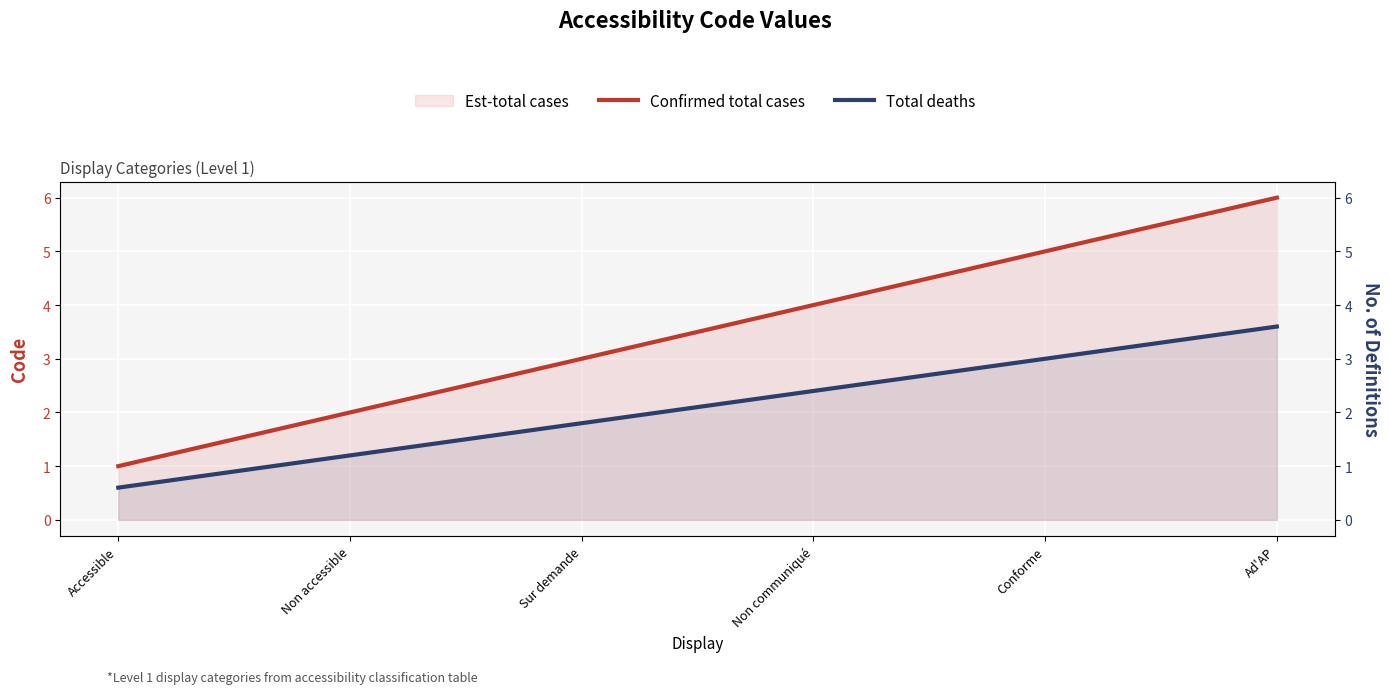

Is it true that Total deaths equals 1.2 at Non accessible?

True